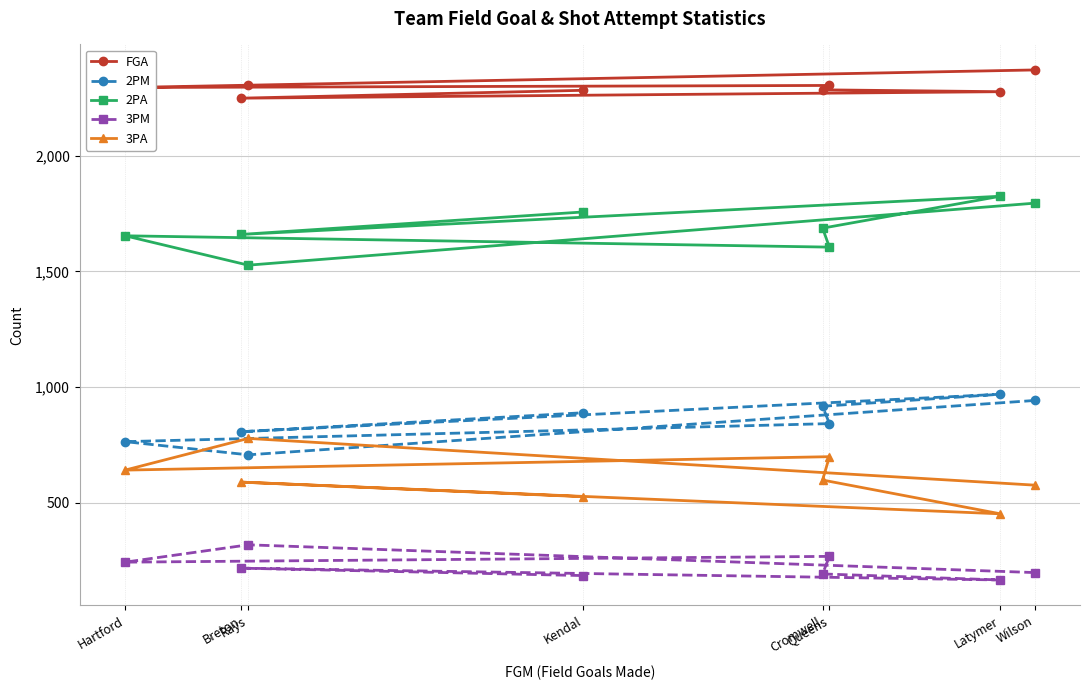

Rank the series by their maximum value, from lowest to highest.

3PM, 3PA, 2PM, 2PA, FGA